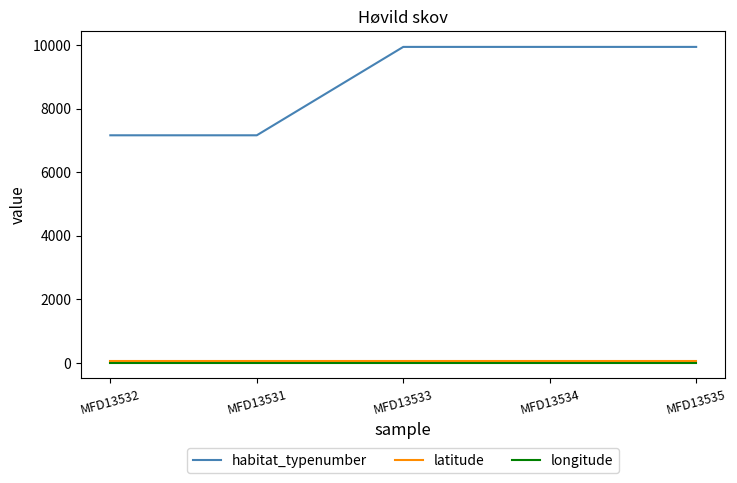

The habitat_typenumber series shows 9940.0 at MFD13534. True or false?

True